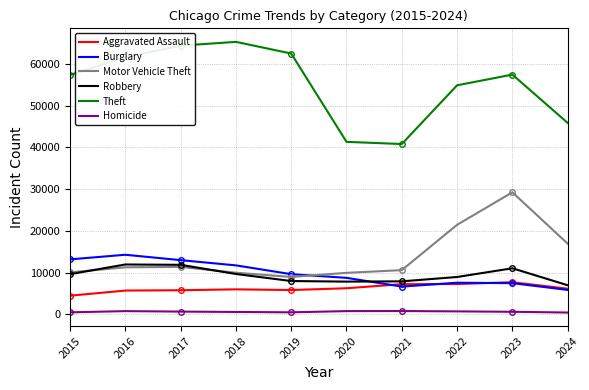

Between 2019 and 2022, which is larger?

2022